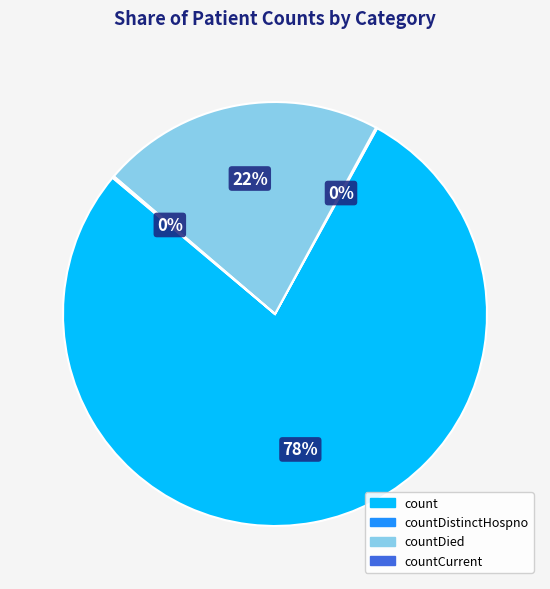

To the nearest percent, what is the difference between the largest and smallest slice percentages?

78%